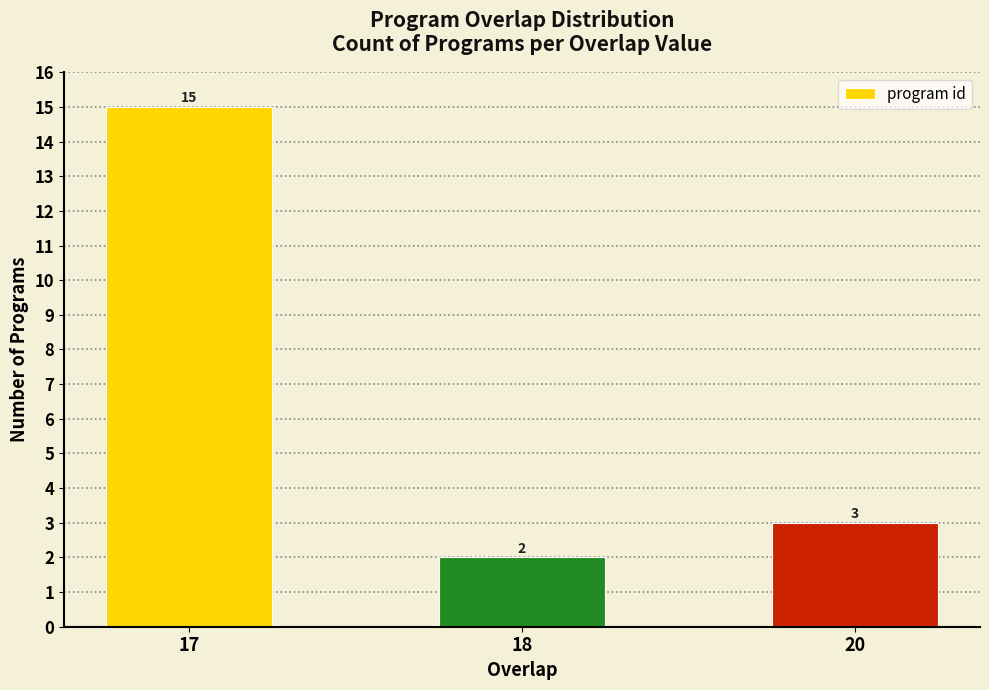

Where is the data nearest to the value 8?

20